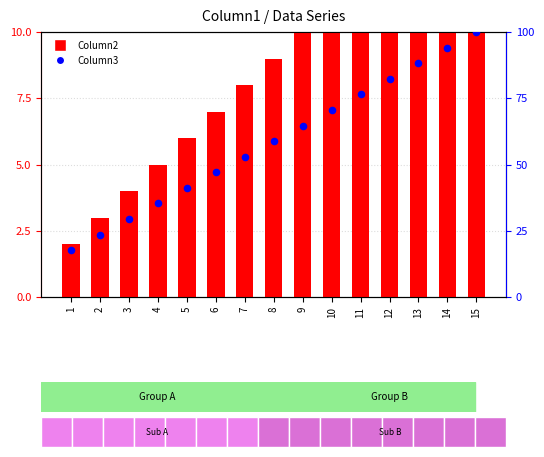

What are all the series names shown in the legend?

Column2, Column3